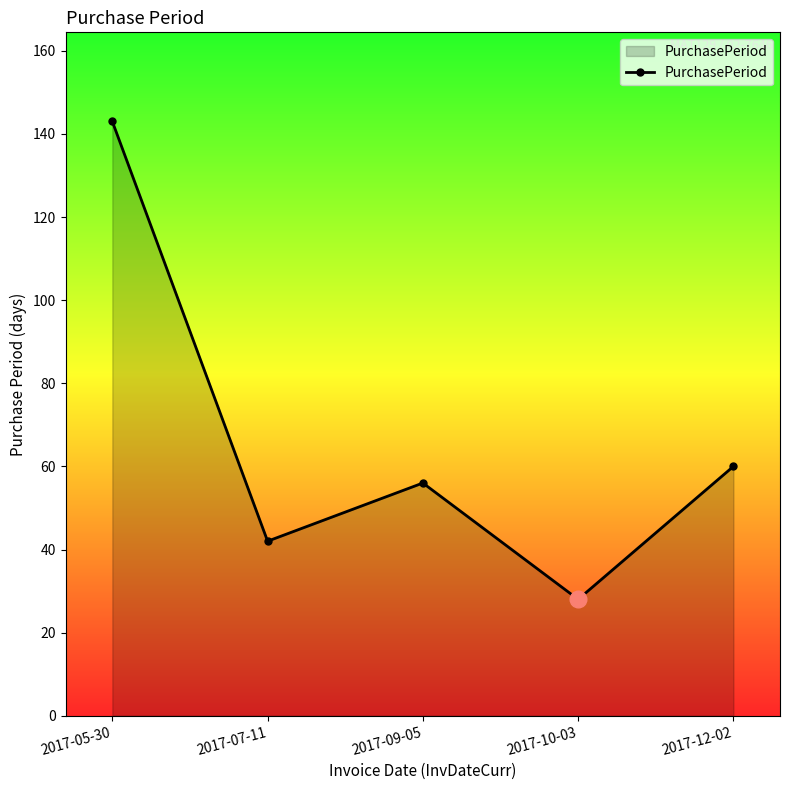

How many categories are shown in the chart?

5